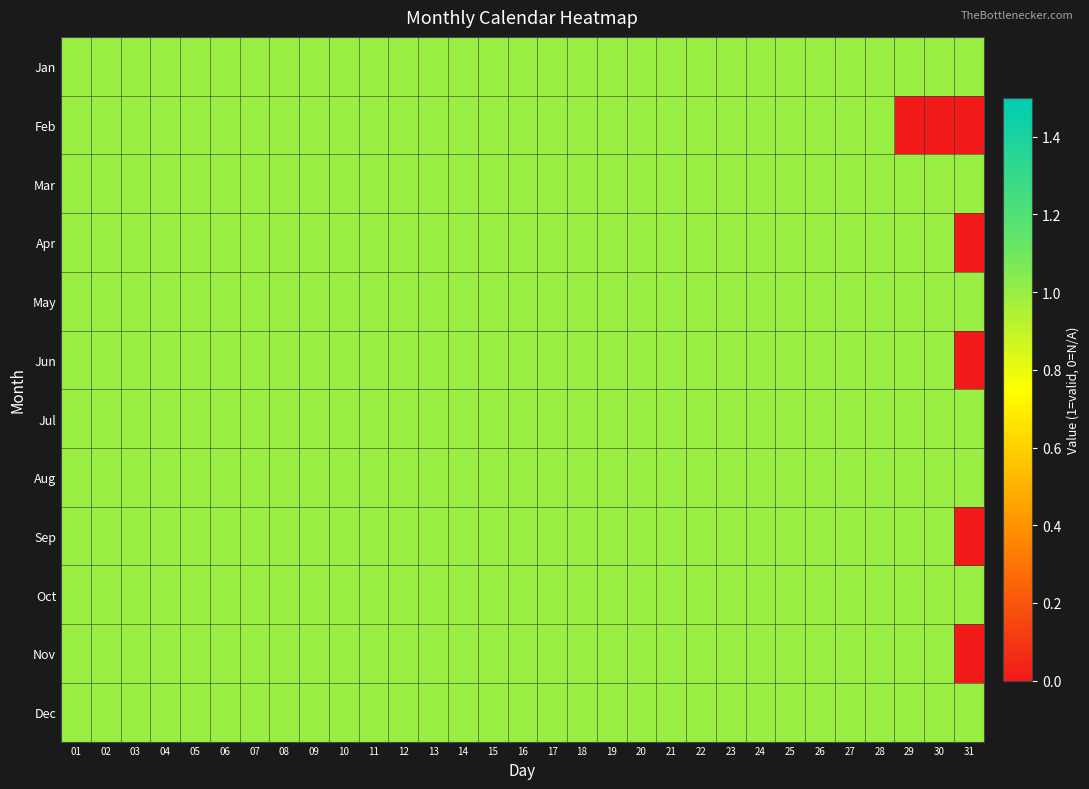

At 28, list the series in order from smallest to largest.

Jan, Feb, Mar, Apr, May, Jun, Jul, Aug, Sep, Oct, Nov, Dec